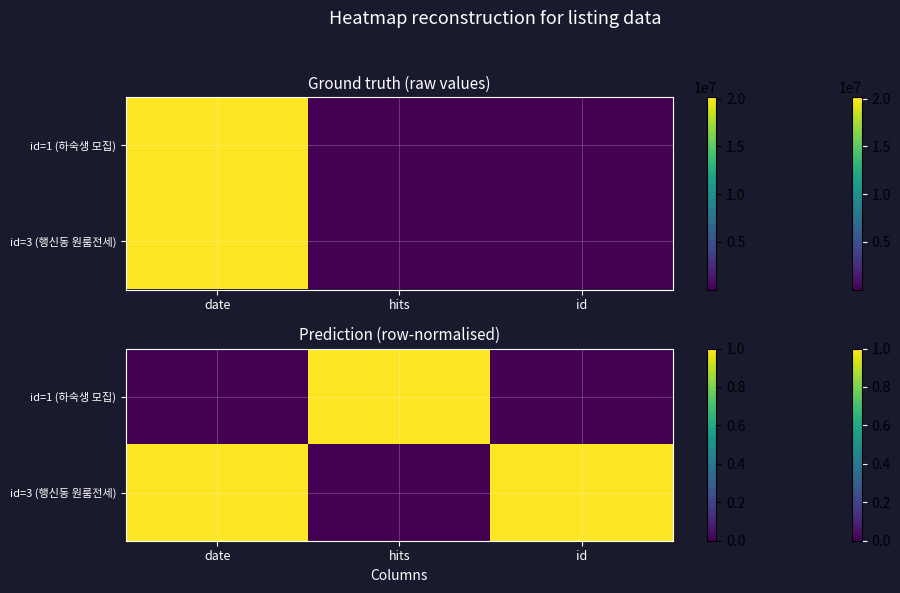

At which category is the sum across all series the highest?

hits